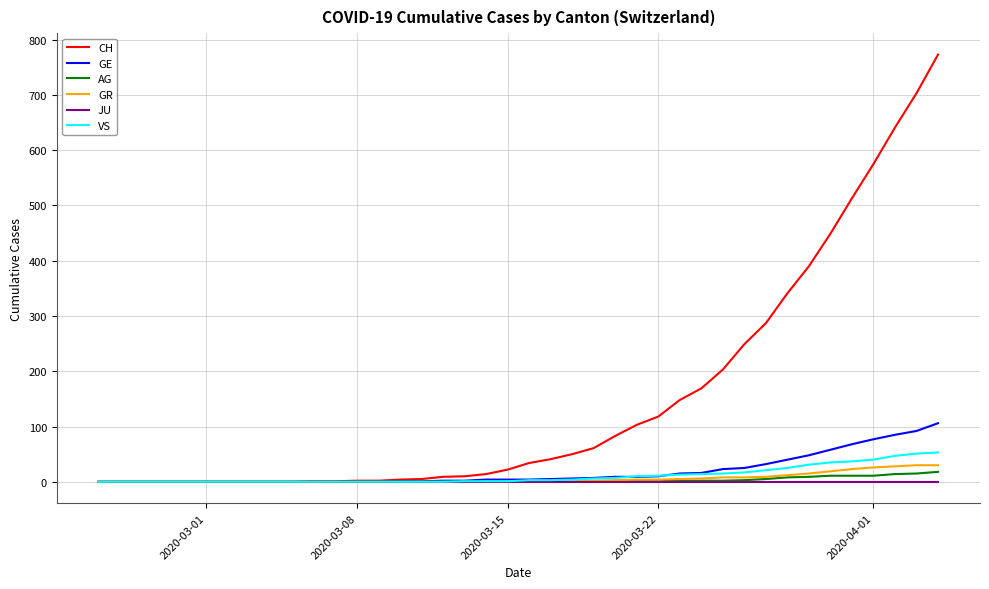

What is the average value of the CH series?

150